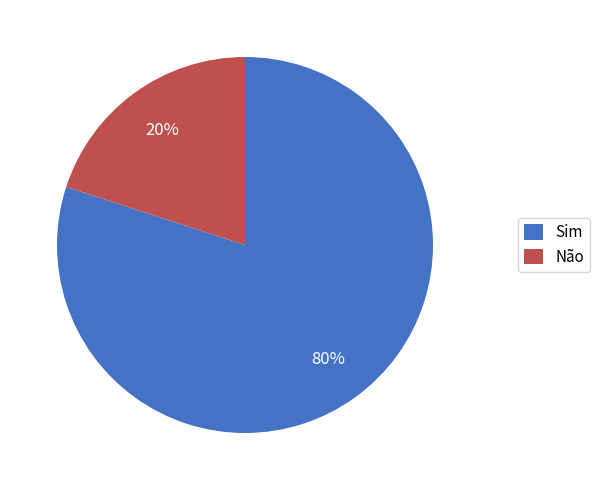

How many segments does this pie chart have?

2